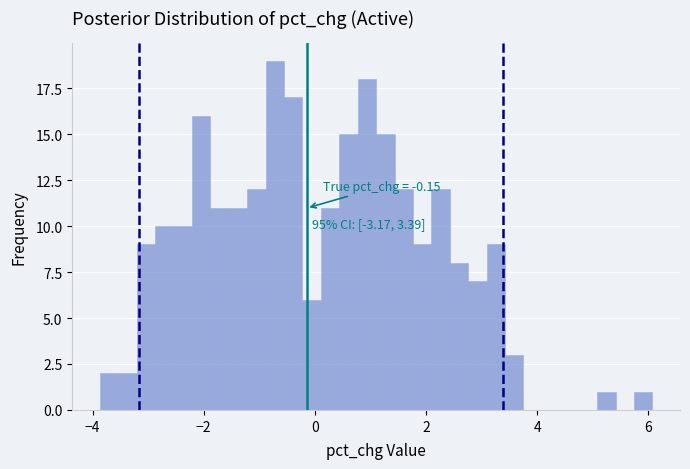

Read against the x-axis, roughly where is the centre of the tallest bar?

-0.8